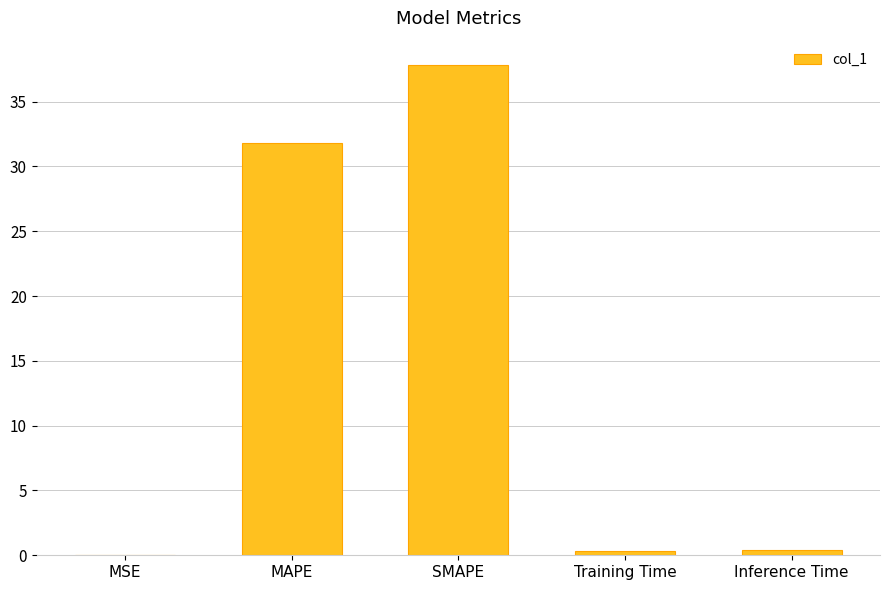

Which label corresponds to the largest value in the chart?

SMAPE